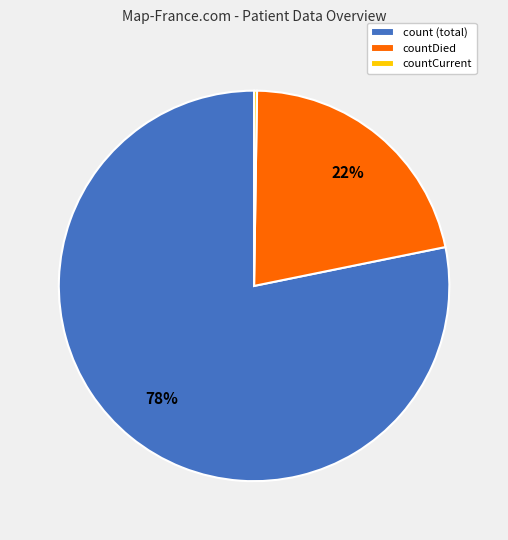

To the nearest percent, what is the difference between the largest and smallest slice percentages?

78%